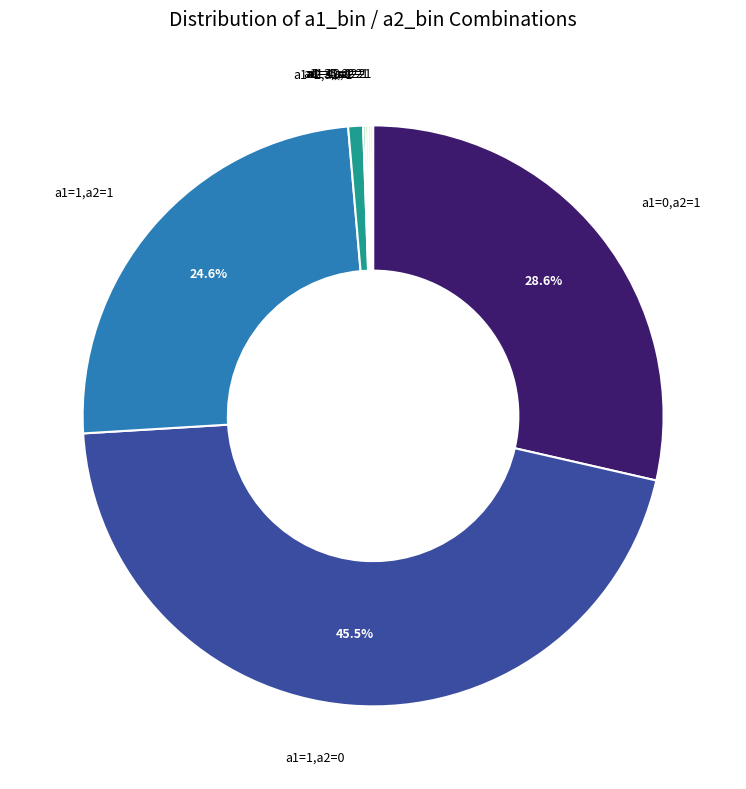

Is it true that a1=1,a2=1 is 25% of the pie?

True